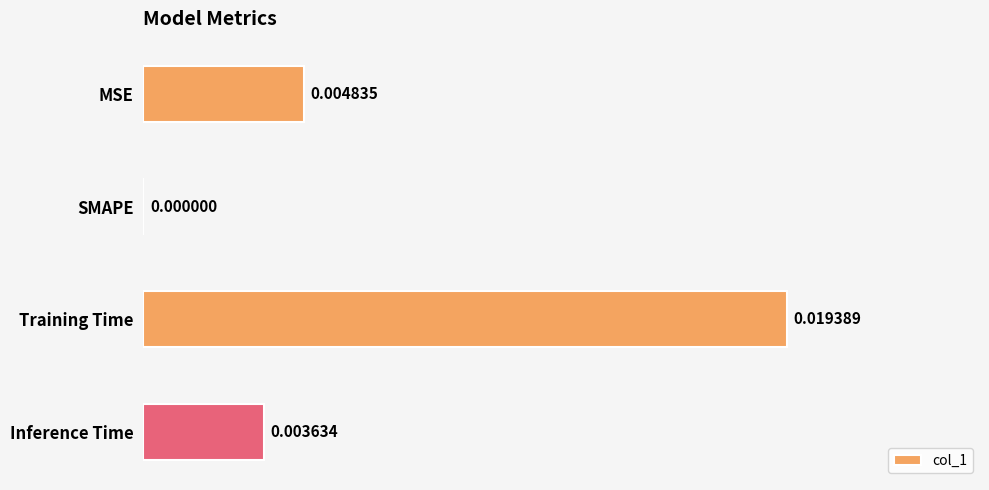

Which label corresponds to the largest value in the chart?

Training Time